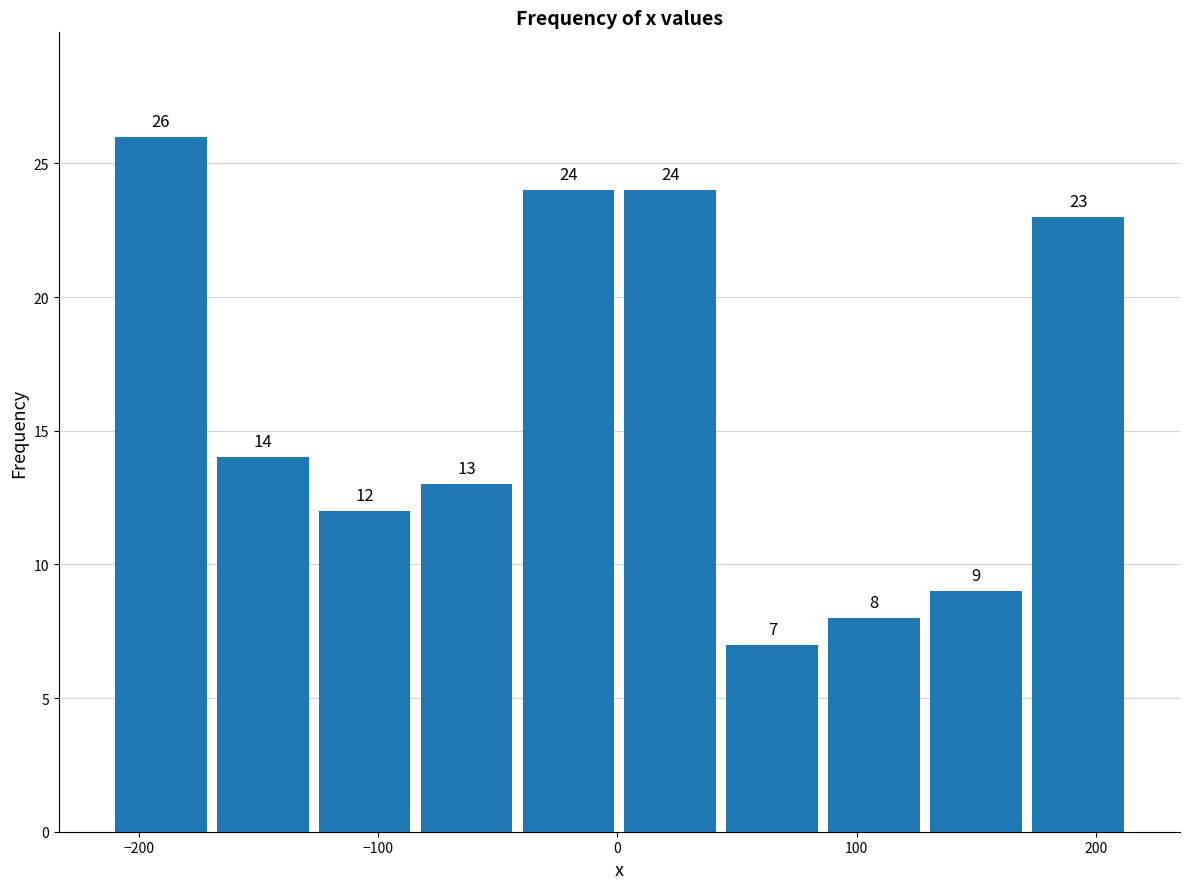

Reading left to right, transcribe this chart: for each bar, give the range it covers on the x-axis and its height. The bar edges are not printed on the chart, so give them approximately, as read against the axis.

-210 to -170: 26
-170 to -130: 14
-130 to -80: 12
-80 to -40: 13
-40 to 0: 24
0 to 40: 24
40 to 90: 7
90 to 130: 8
130 to 170: 9
170 to 210: 23